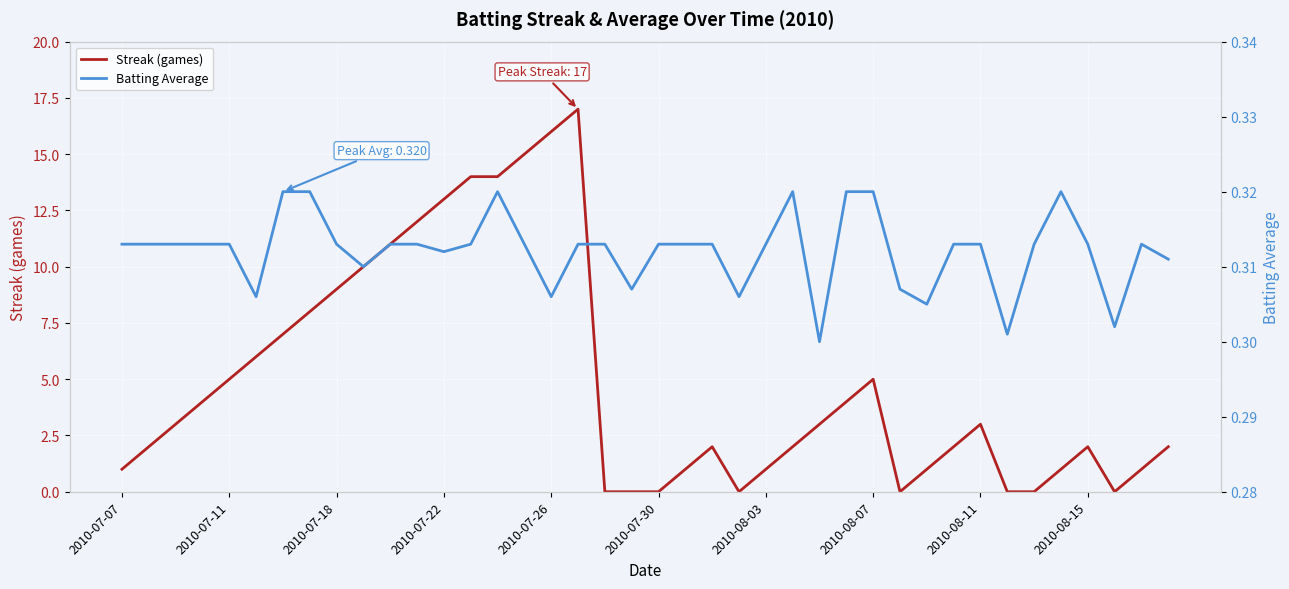

What is the greatest value displayed?

17.0